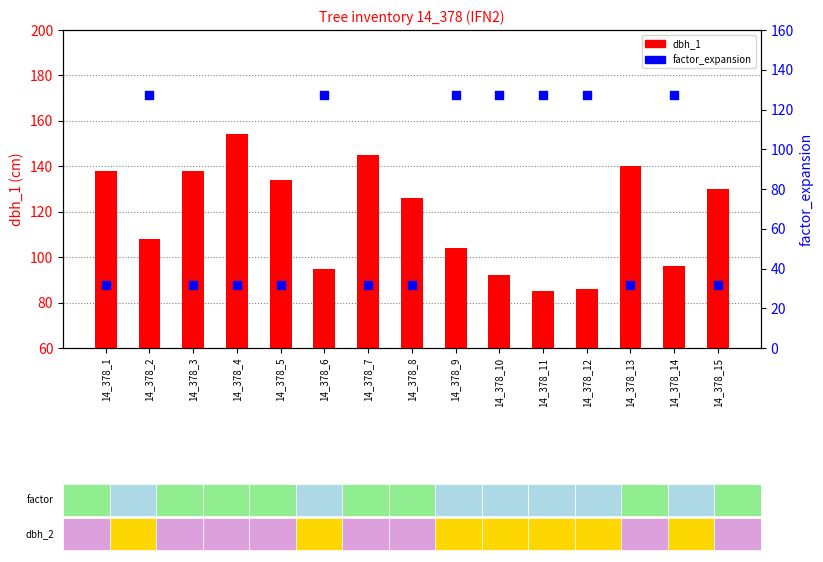

Which series has the largest Y range (max minus min)?

factor_expansion